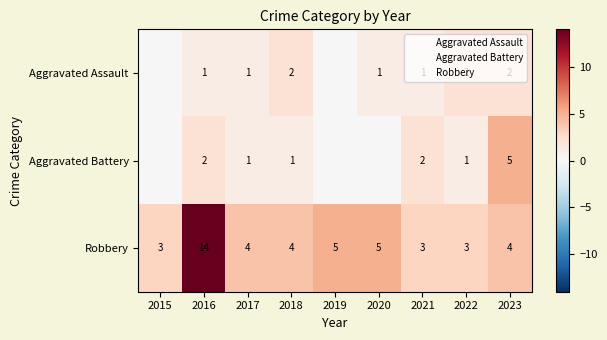

Is it true that Aggravated Battery equals 0 at 2017?

False